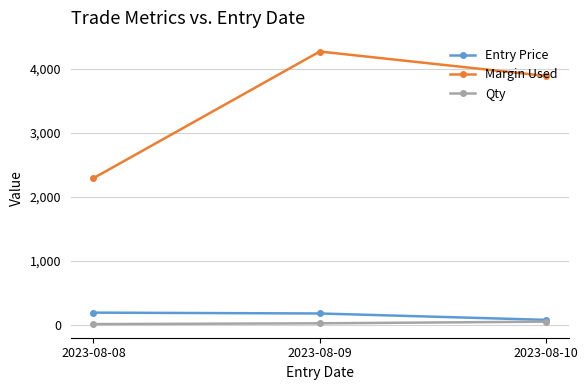

What is the difference between the Entry Price values at 2023-08-10 and 2023-08-08?

113.2